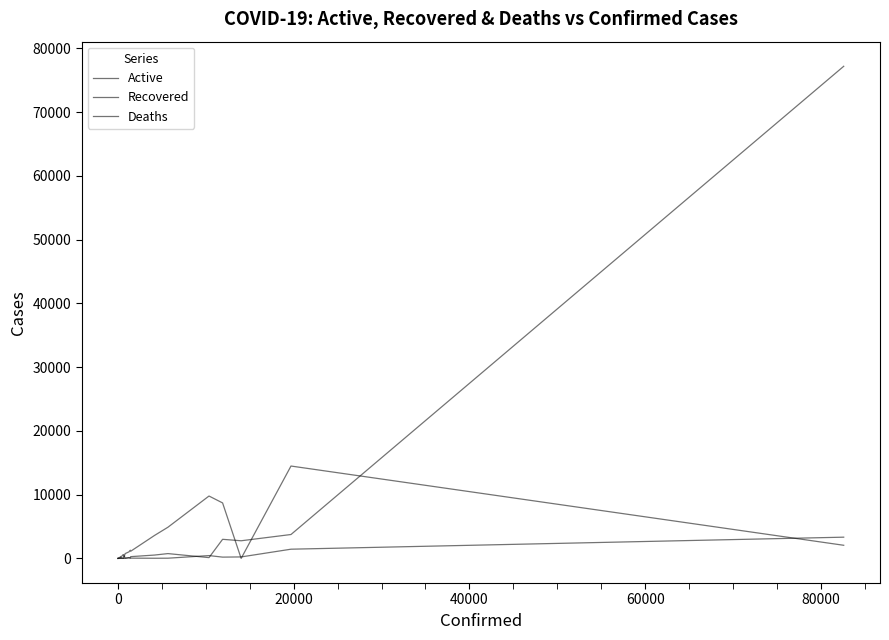

What are all the series names shown in the legend?

Active, Recovered, Deaths